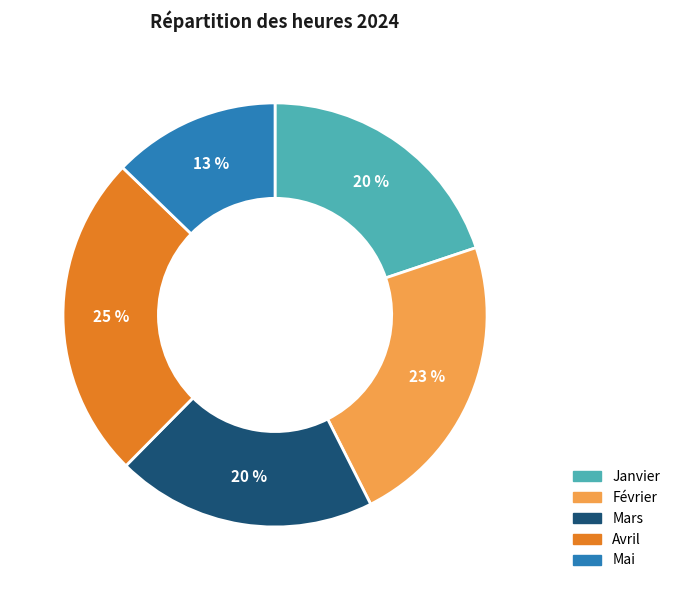

To the nearest percent, what is the difference between the Mars and Avril slice percentages?

5%